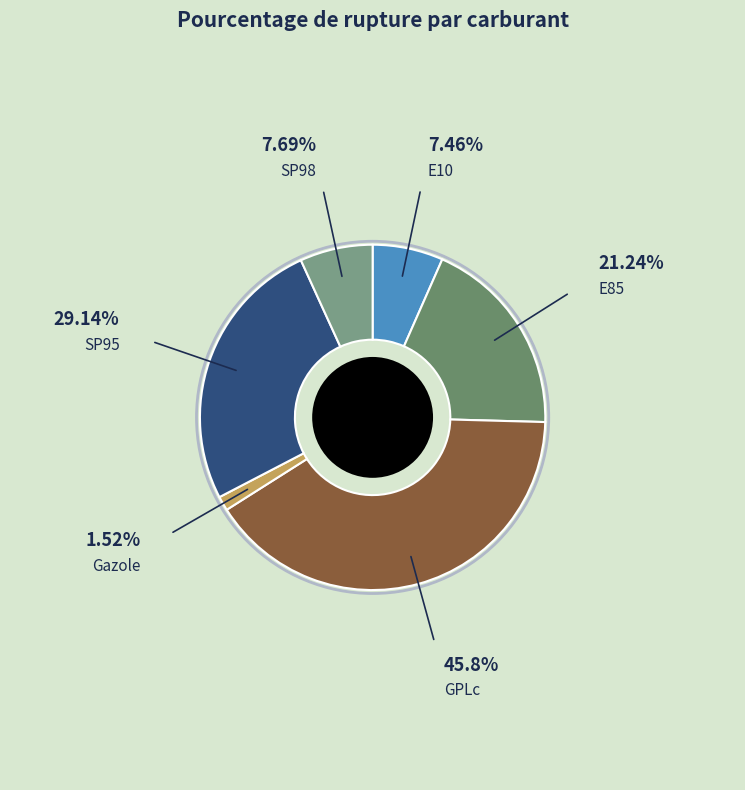

Is it true that GPLc is 49% of the pie?

False